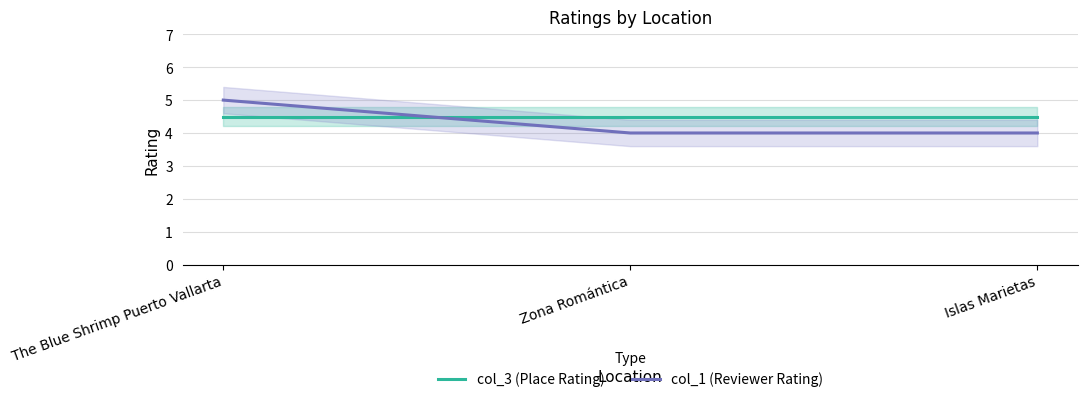

Between Zona Romántica and Islas Marietas, which is larger?

Zona Romántica